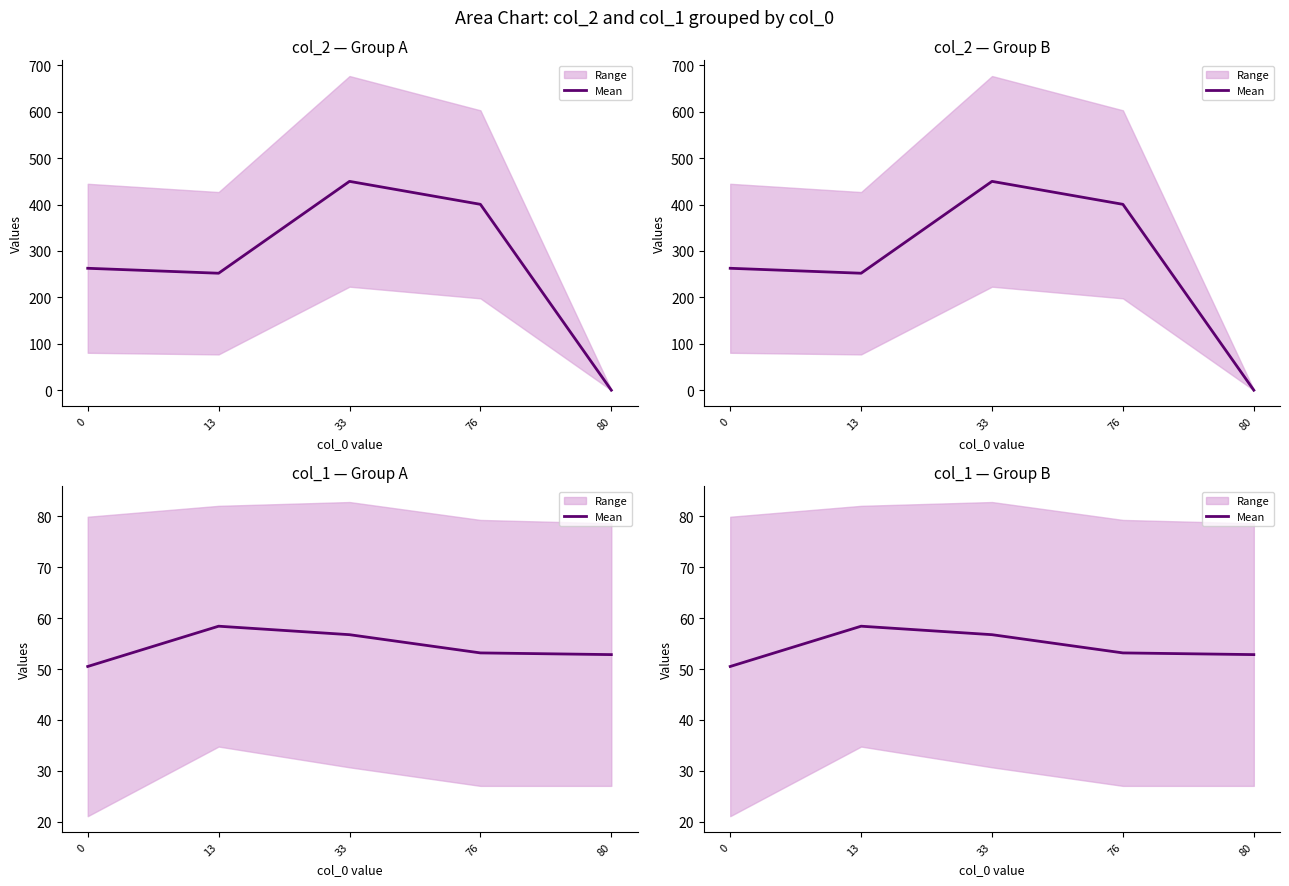

What is the value of the 3rd point from the left?

56.8